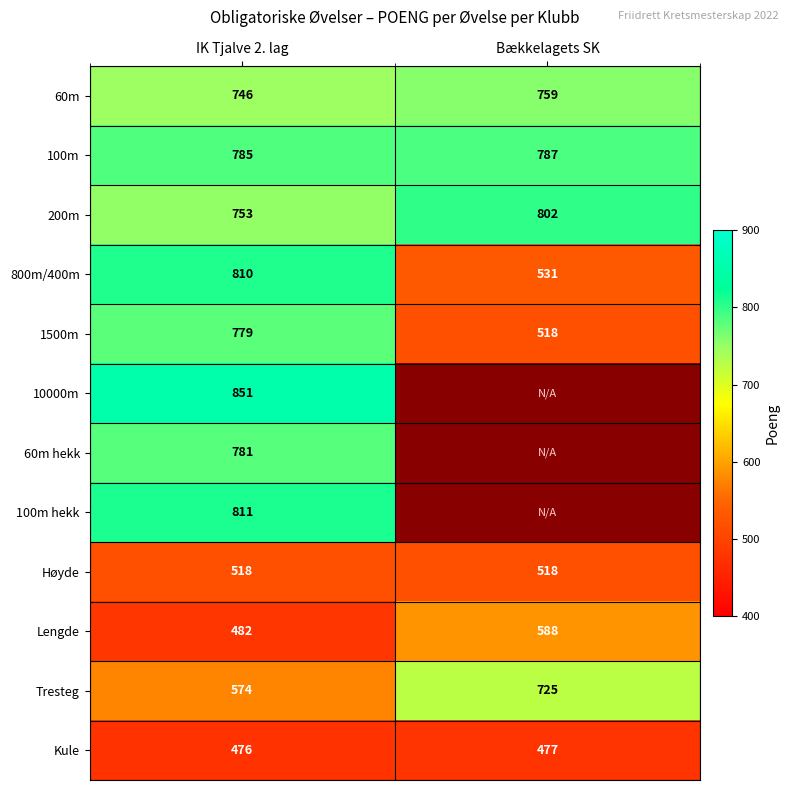

The value of 800m/400m at IK Tjalve 2. lag is 1061. True or false?

False